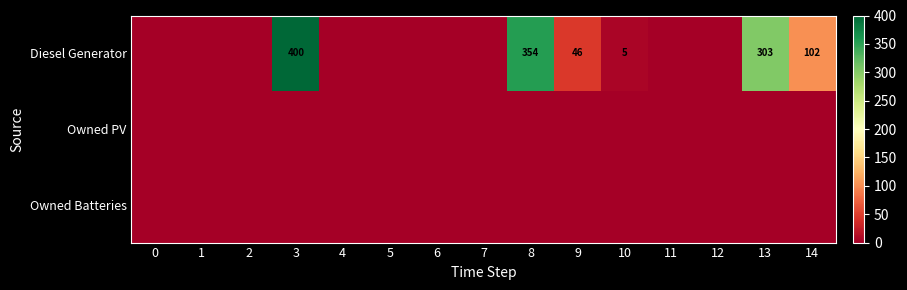

True or false: row_1 has a value of 0 at 14.

True